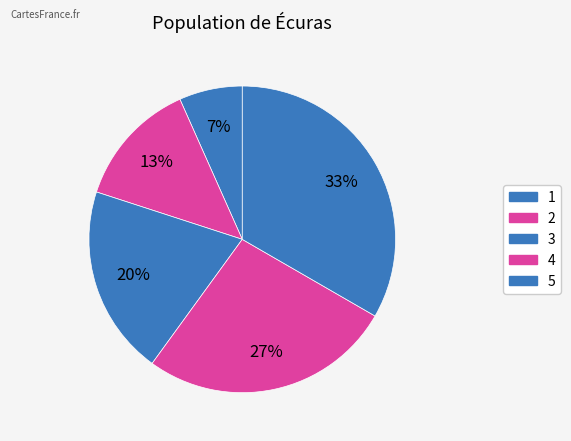

How many segments does this pie chart have?

5